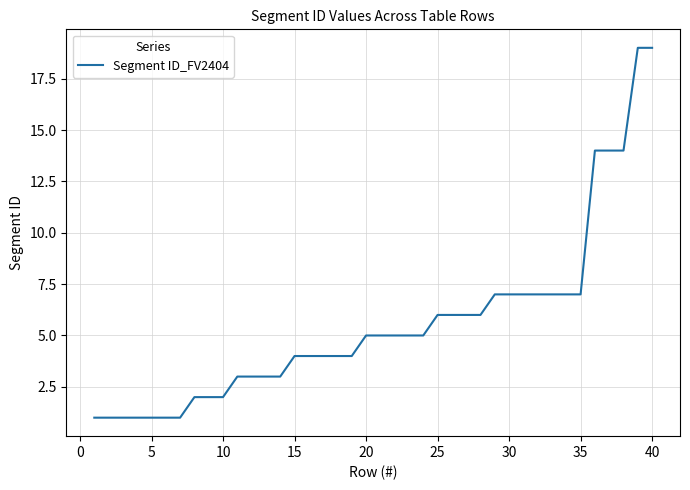

Reading left to right, what are all the values shown in this chart?

1	1	1	1	1	1	1	2	2	2	3	3	3	3	4	4	4	4	4	5	5	5	5	5	6	6	6	6	7	7	7	7	7	7	7	14	14	14	19	19